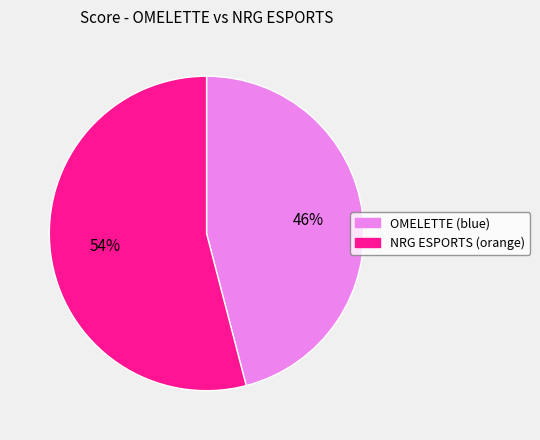

To the nearest percent, what percentage of the pie is NRG ESPORTS (orange)?

54%